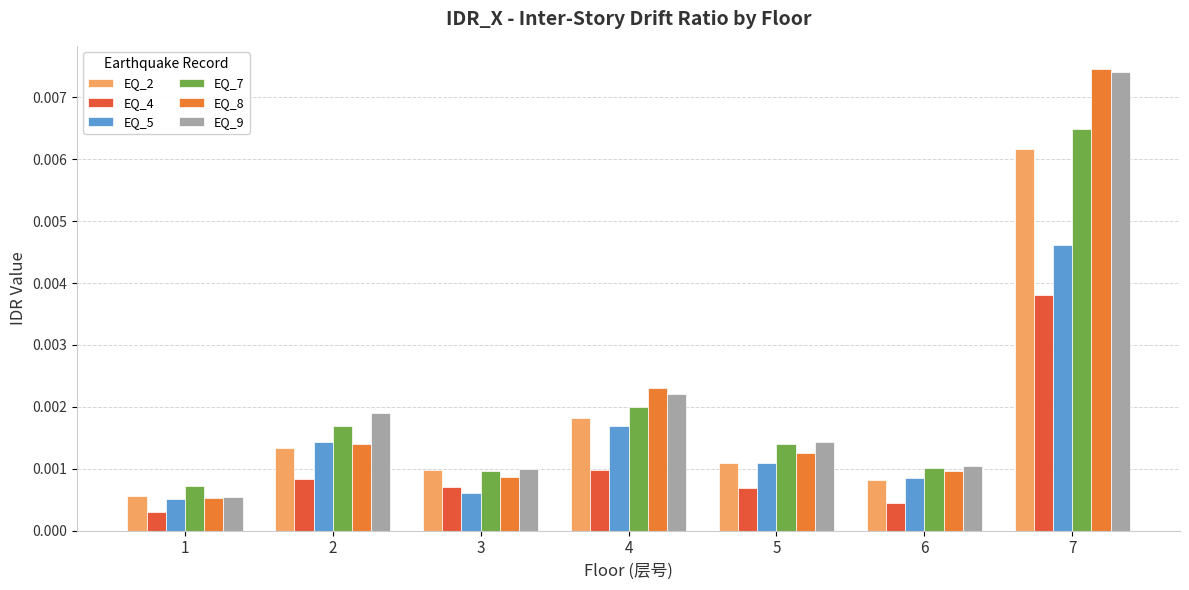

Where is EQ_7 nearest to the value 0?

1